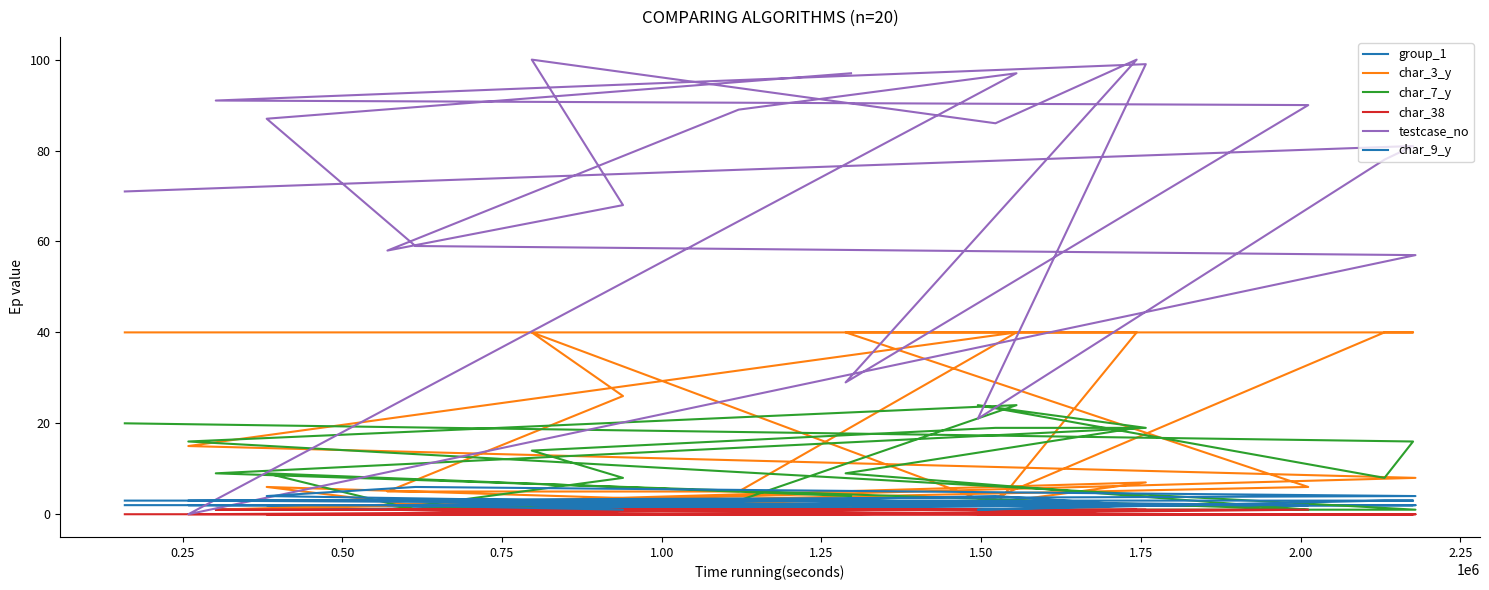

True or false: char_38 and group_1 cross at least once.

False